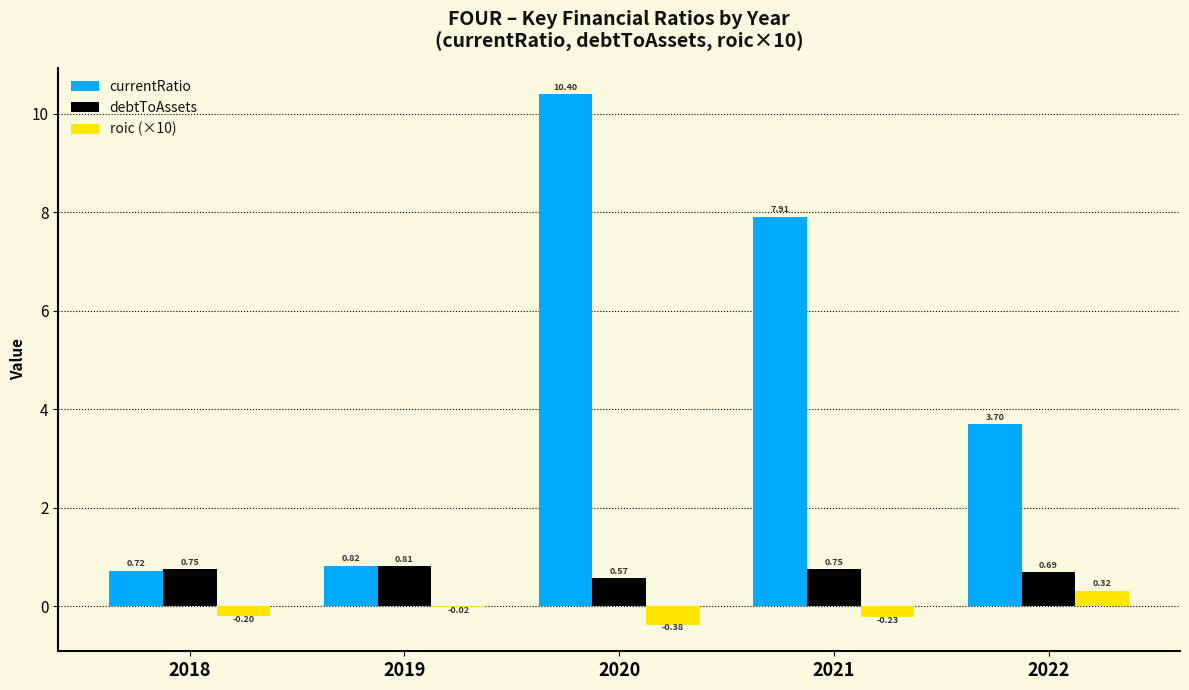

At which category is the sum across all series the highest?

2020